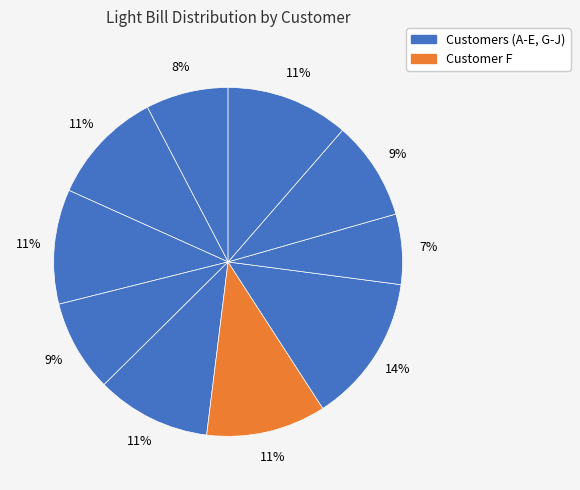

How many segments does this pie chart have?

10